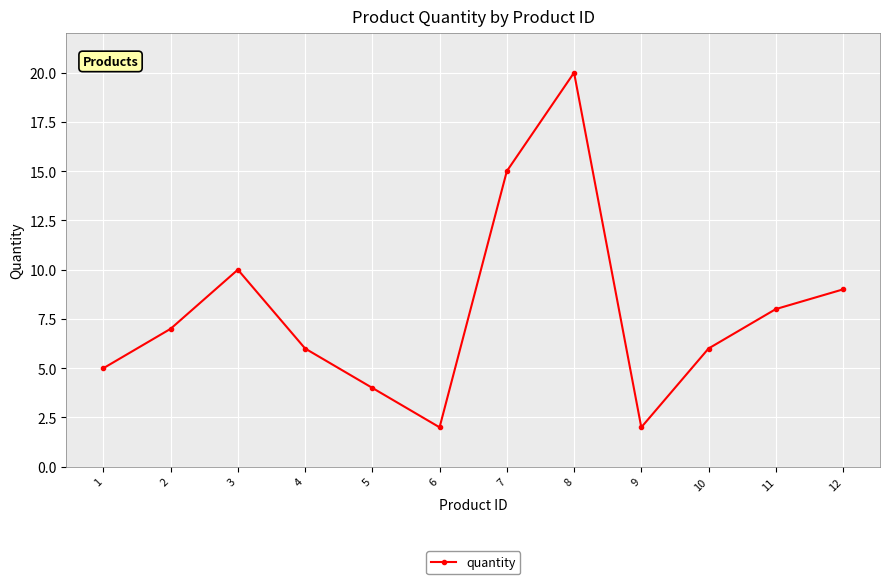

Which category has the highest value across all series?

8